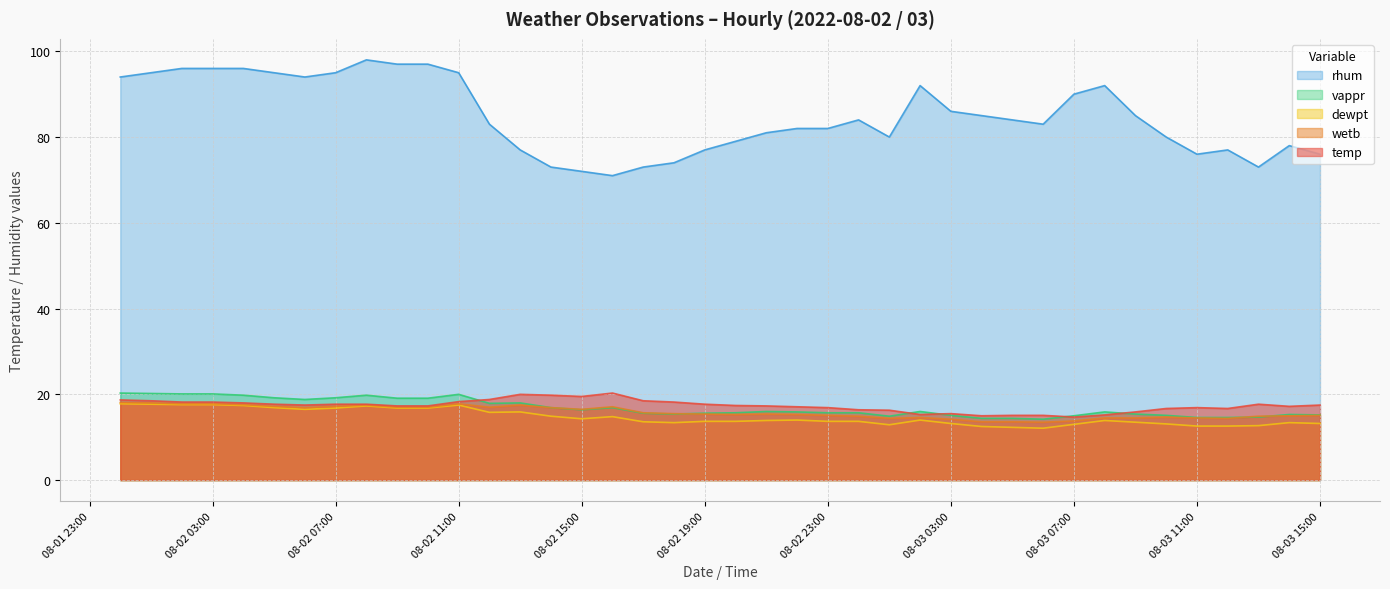

What is the label of the 6th point from the left?

2022-08-02 05:00